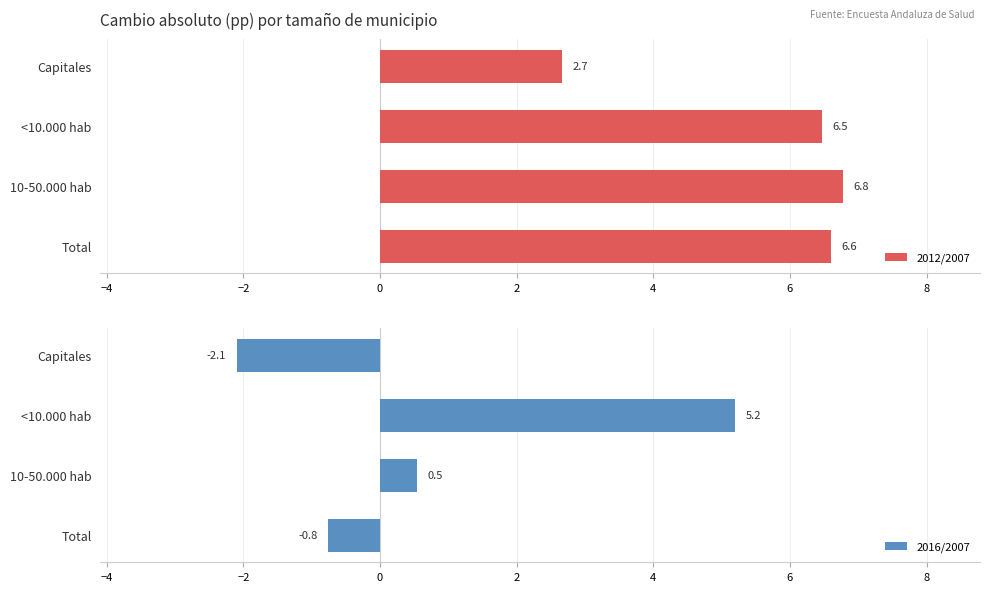

At which label is 2012/2007 closest to 4?

Capitales